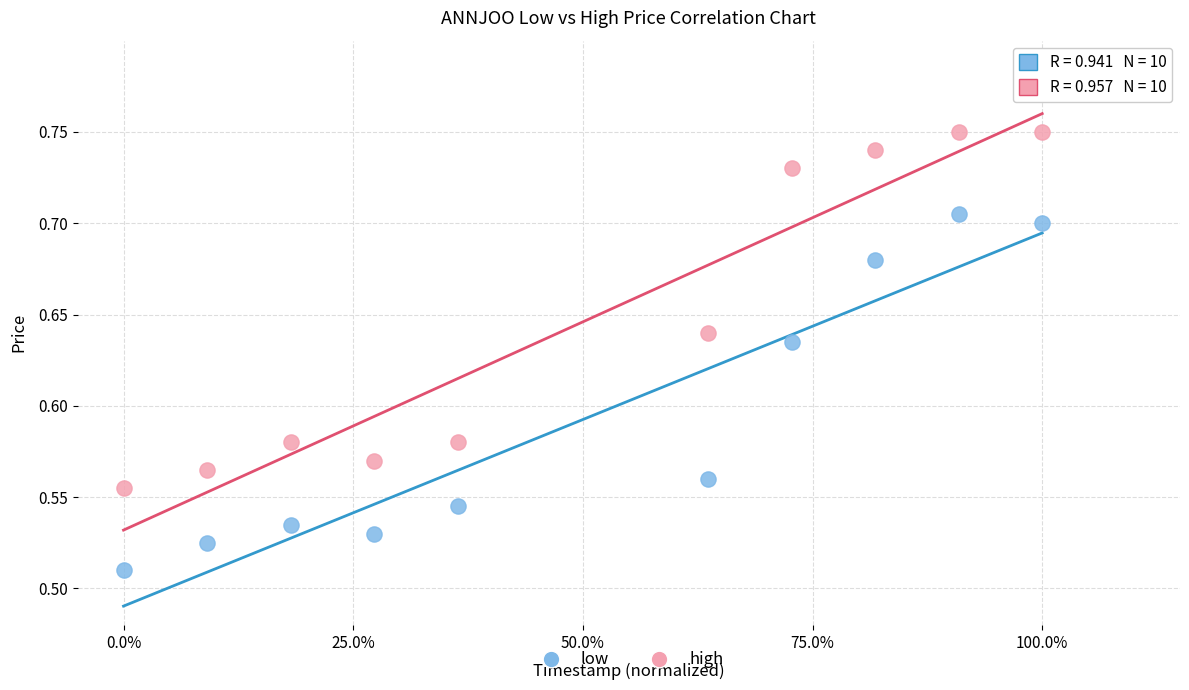

Across all data points, what is the range of X values (max minus min)?

1.0